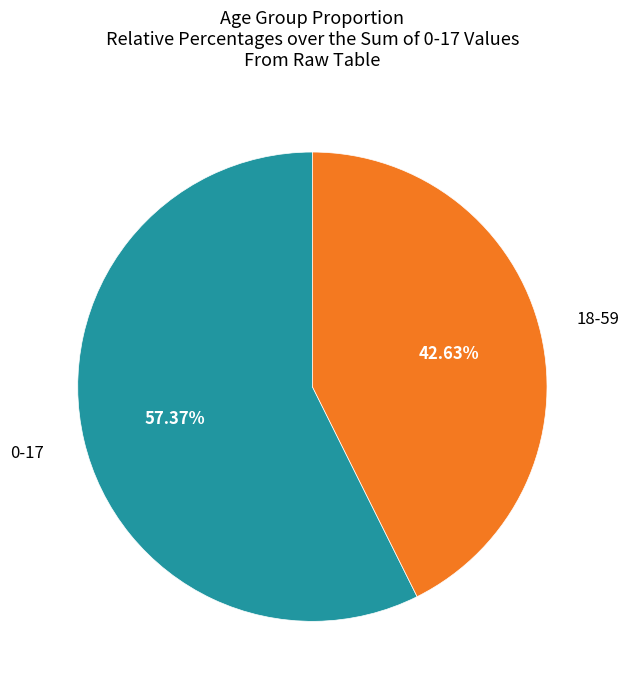

Count the number of slices in the pie.

2